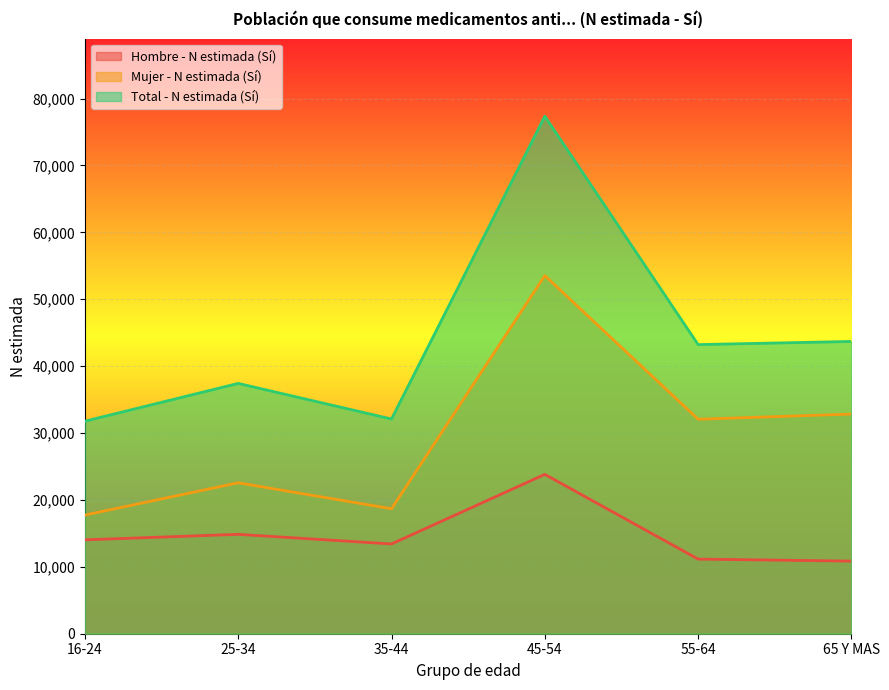

What is the smallest value displayed?

10853